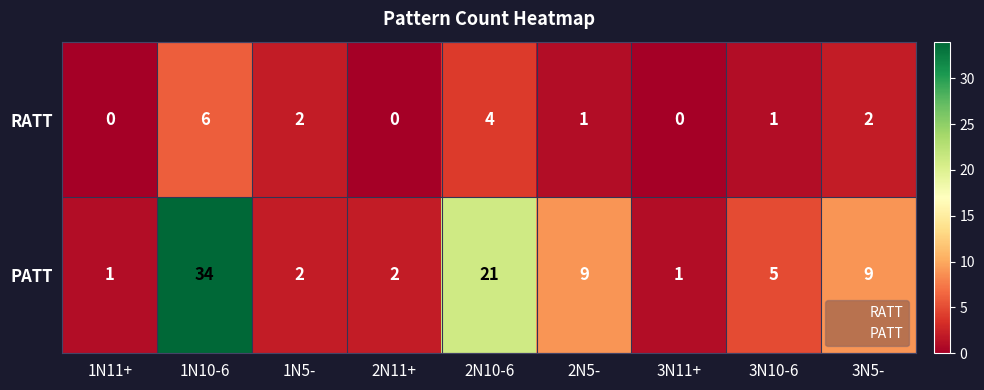

What is the average value of the PATT series?

9